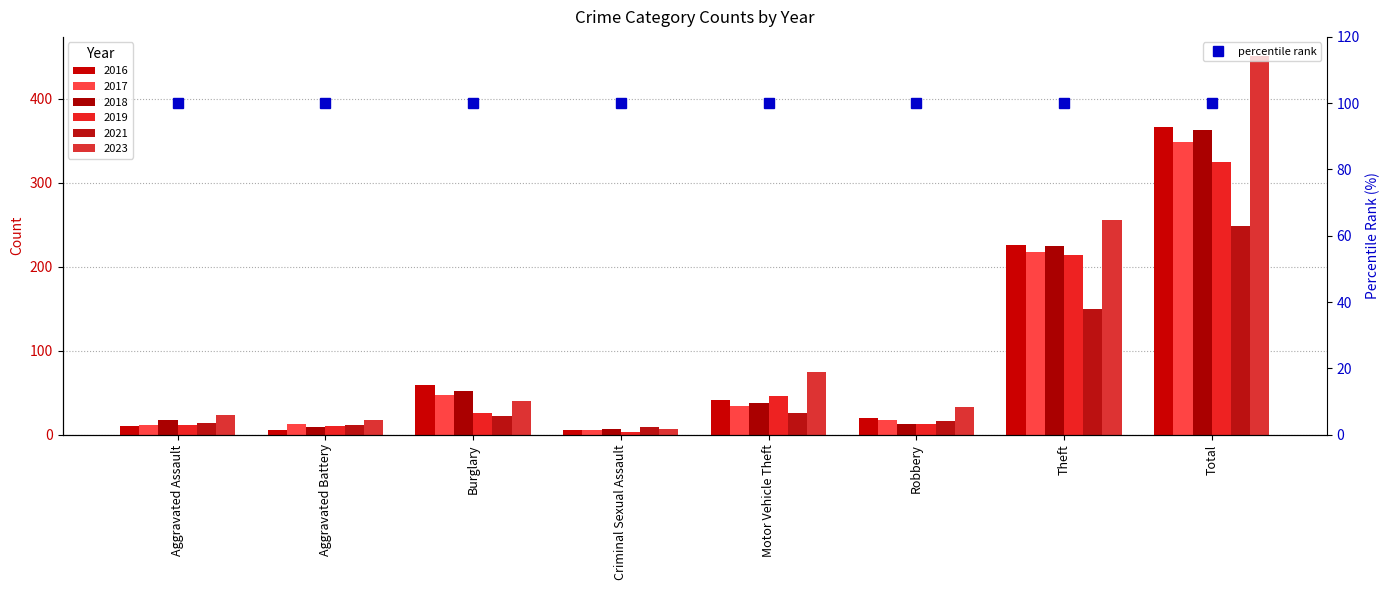

What is the difference between the highest and lowest values at Robbery?

20